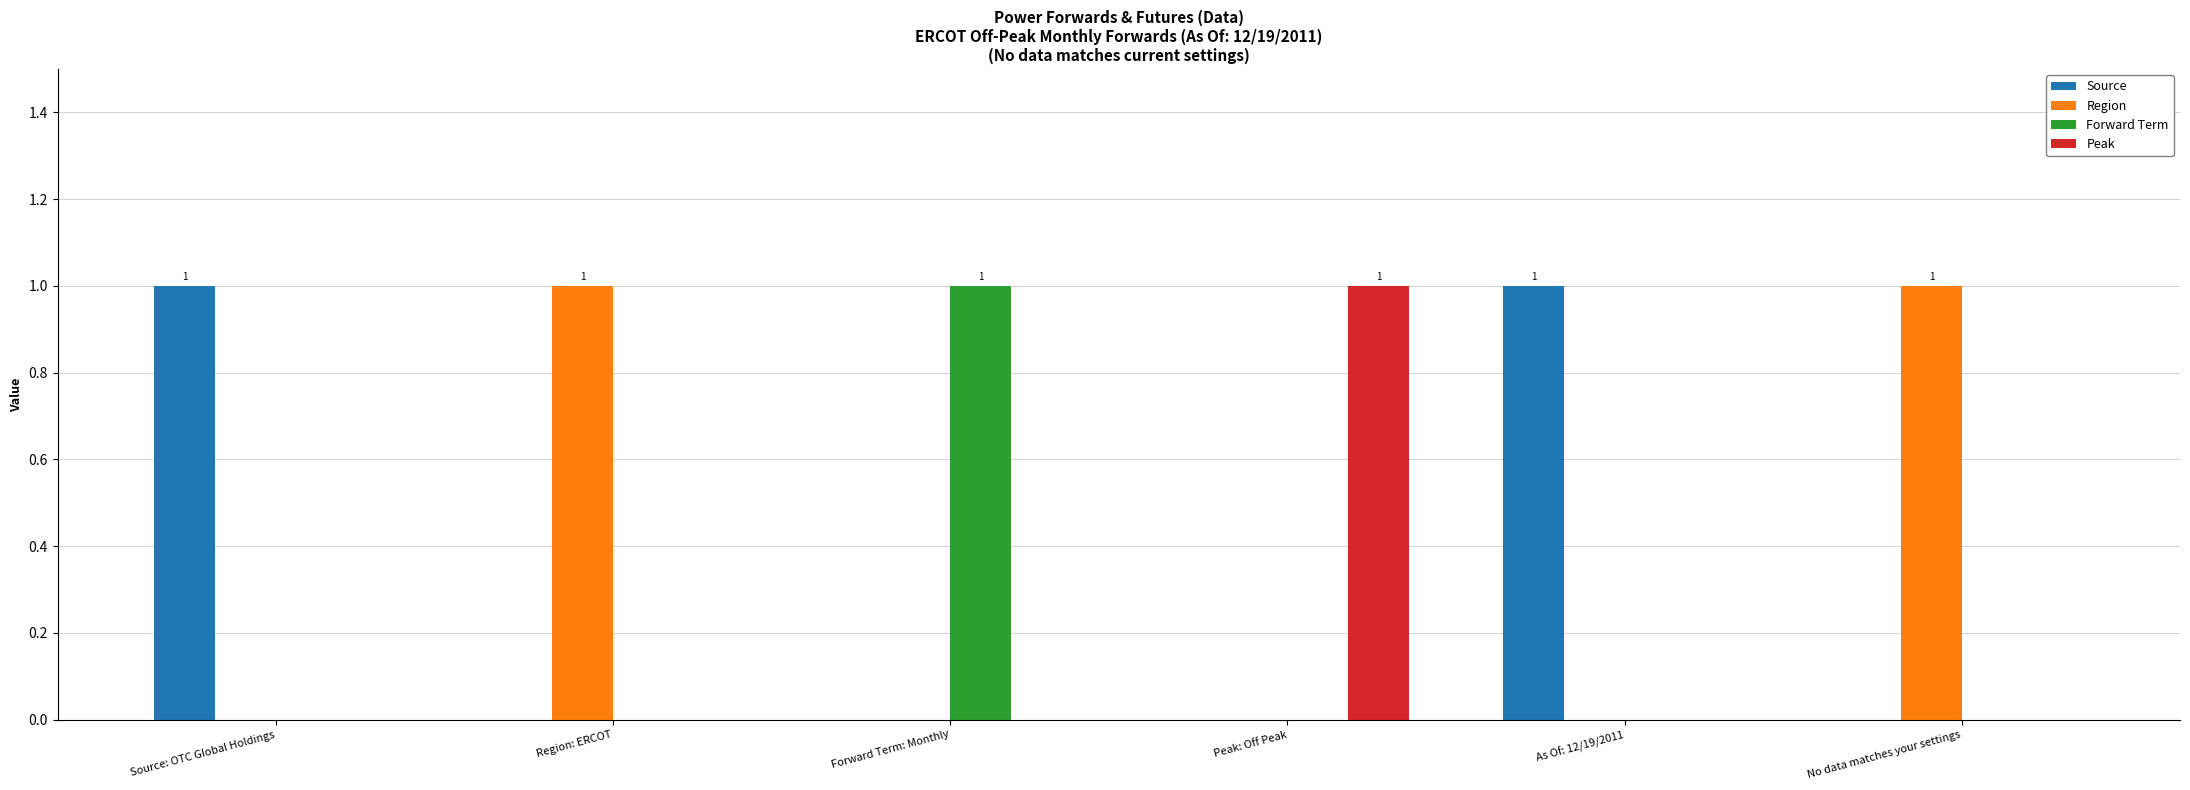

At which label does Forward Term reach its peak?

Forward Term: Monthly